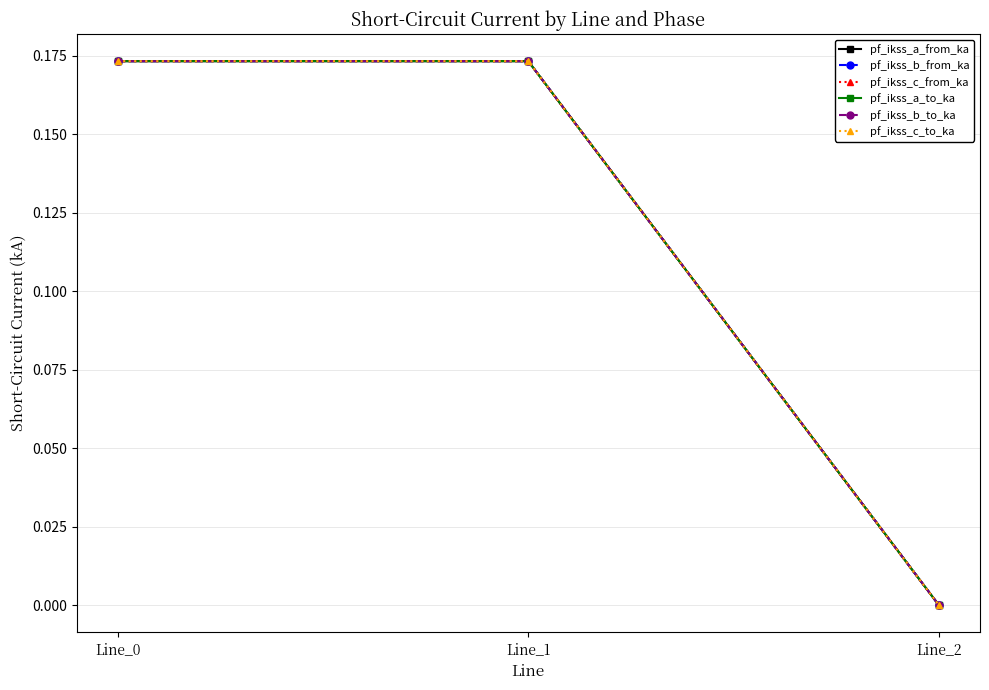

Reading left to right, transcribe all the data shown in this chart.

pf_ikss_a_from_ka: Line_0=0.2	Line_1=0.2	Line_2=0.0
pf_ikss_b_from_ka: Line_0=0.2	Line_1=0.2	Line_2=0.0
pf_ikss_c_from_ka: Line_0=0.2	Line_1=0.2	Line_2=0.0
pf_ikss_a_to_ka: Line_0=0.2	Line_1=0.2	Line_2=0.0
pf_ikss_b_to_ka: Line_0=0.2	Line_1=0.2	Line_2=0.0
pf_ikss_c_to_ka: Line_0=0.2	Line_1=0.2	Line_2=0.0